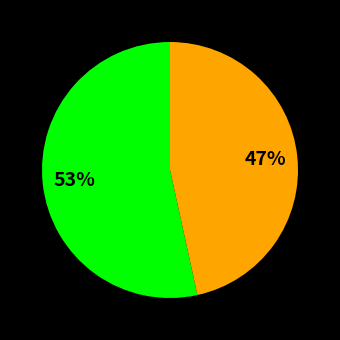

Is there any slice that represents more than half of the pie?

Yes